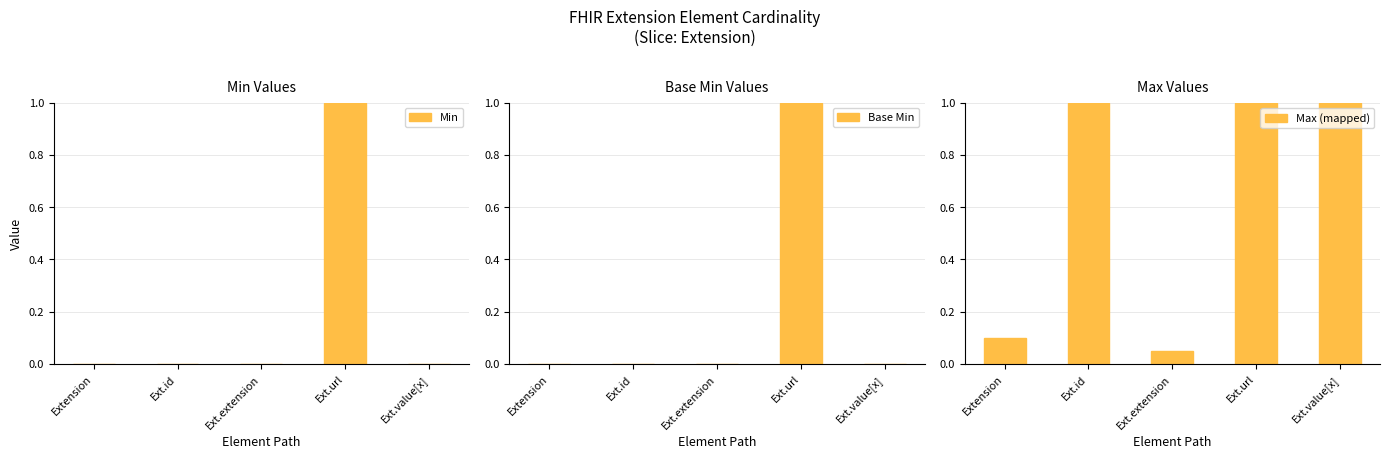

How many series are shown in this chart?

3